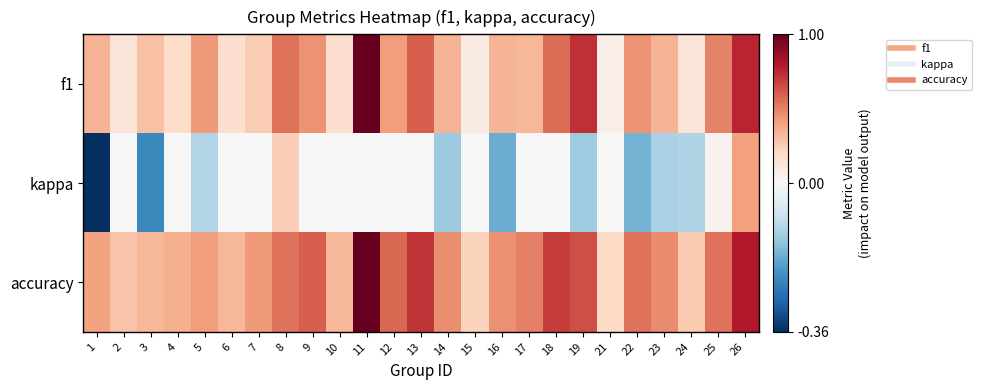

List the series in order of their peak value, highest first.

f1, accuracy, kappa